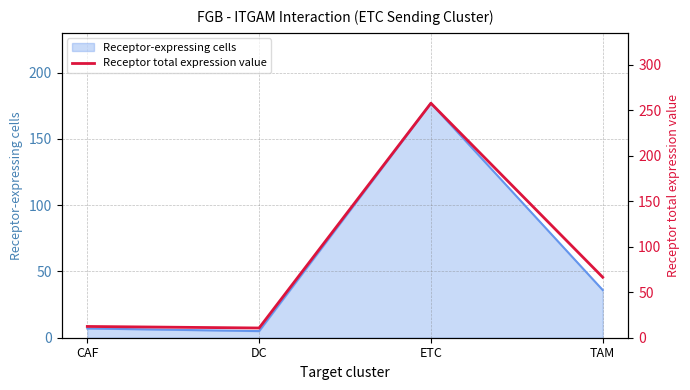

Count the number of values greater than 66.

2